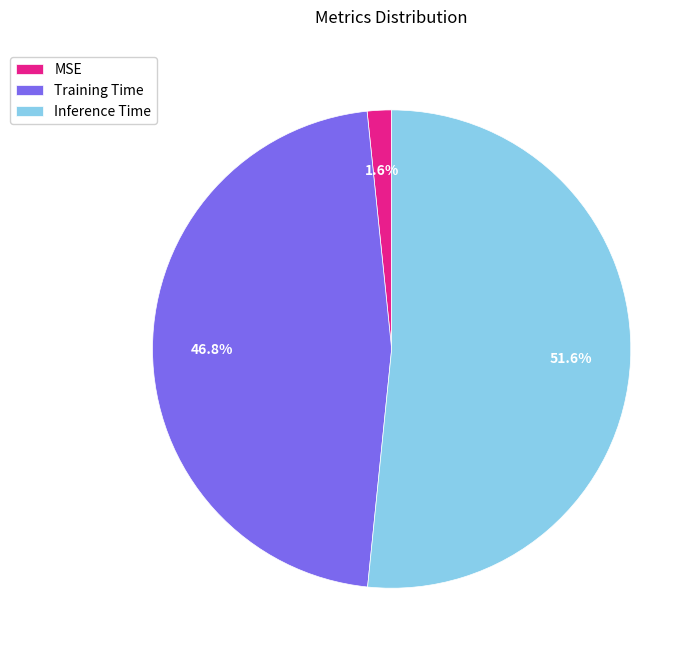

To the nearest percent, what is the difference between the MSE and Inference Time slice percentages?

50%